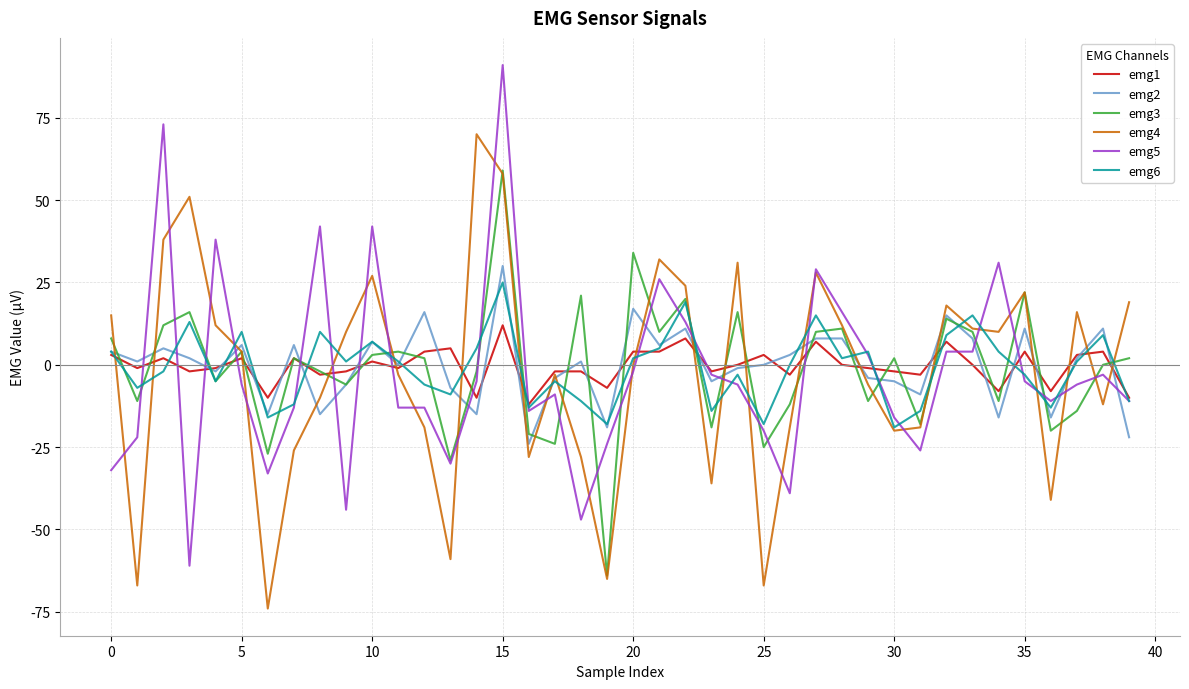

Which series has the widest spread of values?

emg5